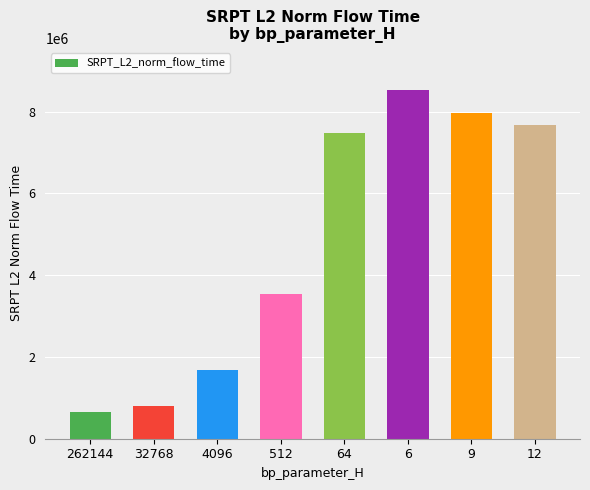

At which label does the data first exceed 7485275?

64